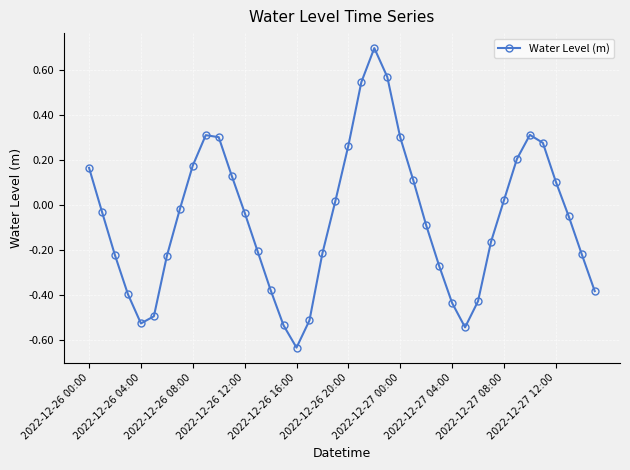

How many values are below zero?

23